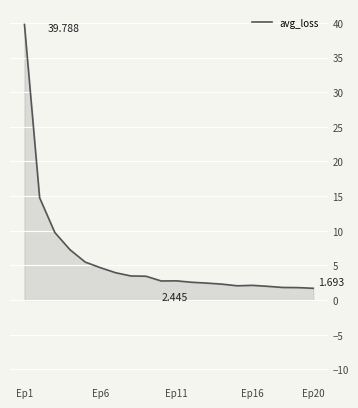

Which category has the highest value across all series?

Ep1